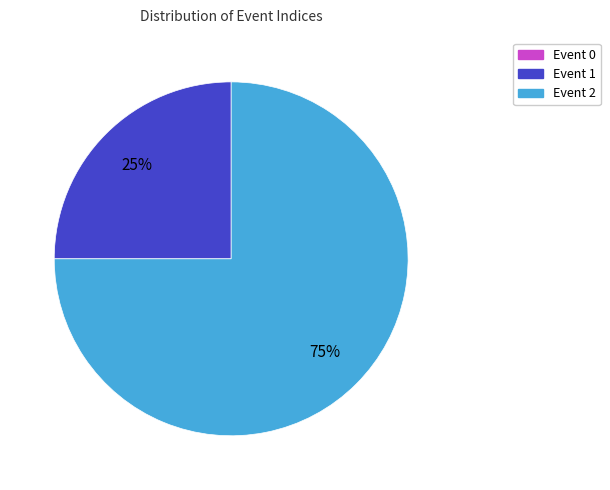

Is it true that Event 2 is 68% of the pie?

False